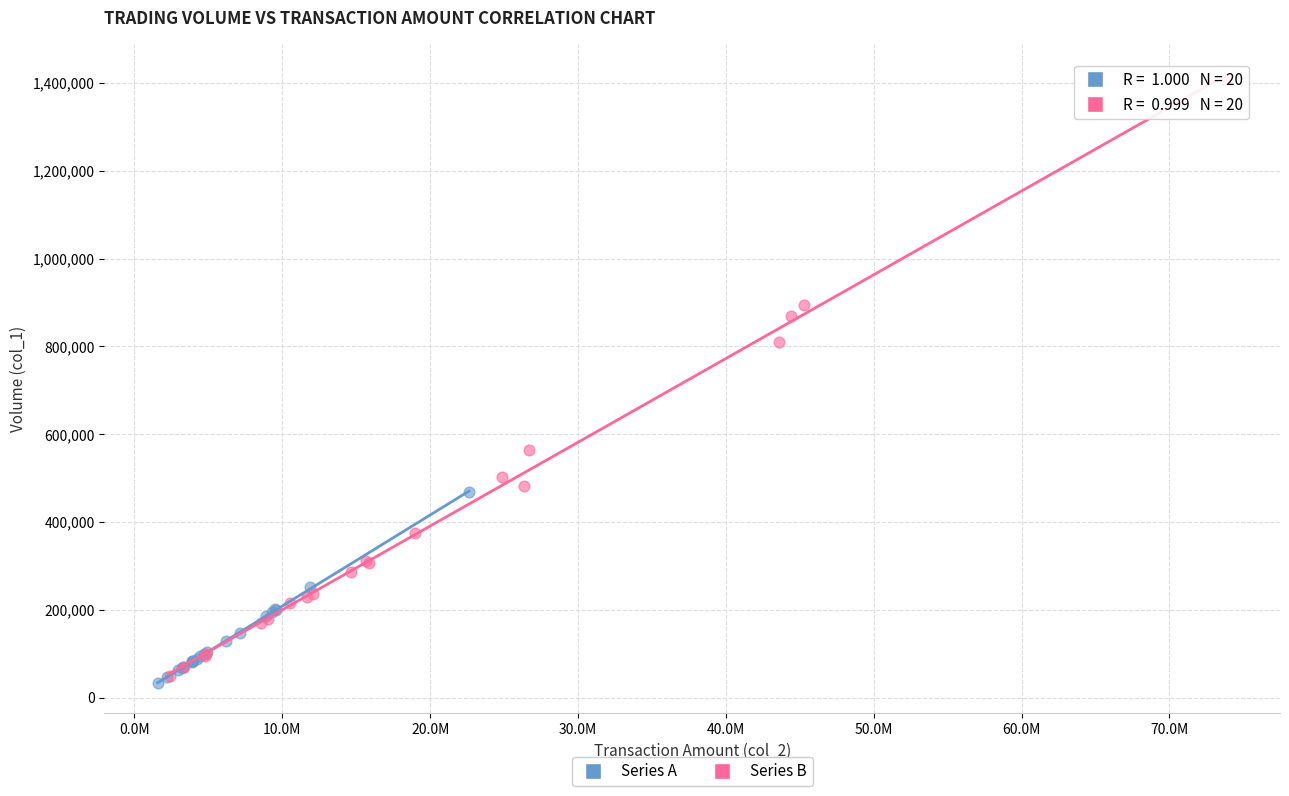

What are all the series names shown in the legend?

Series A, Series B